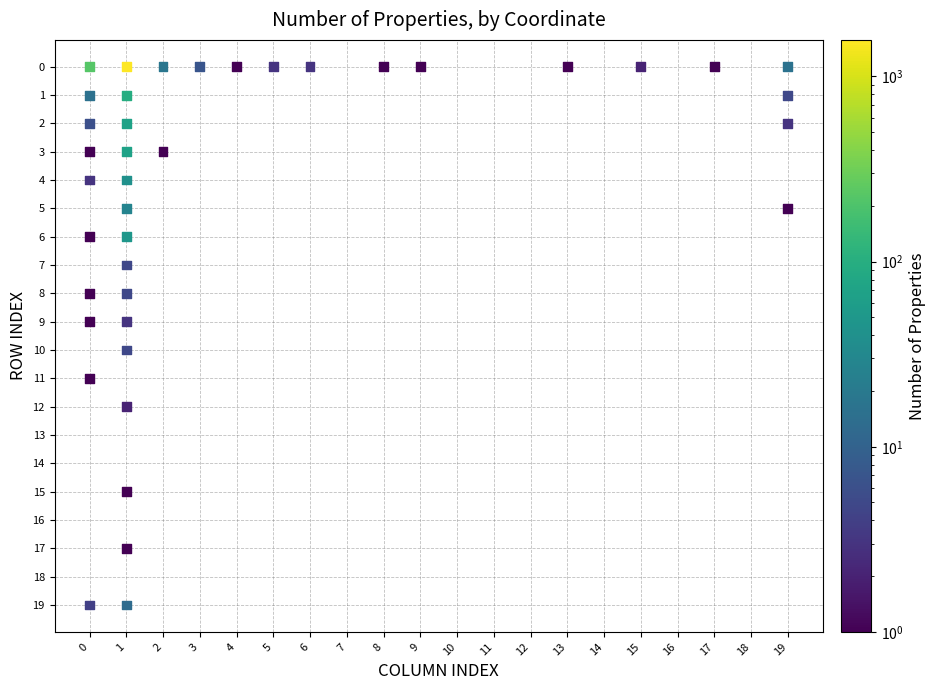

What is the range of X values (max minus min)?

19